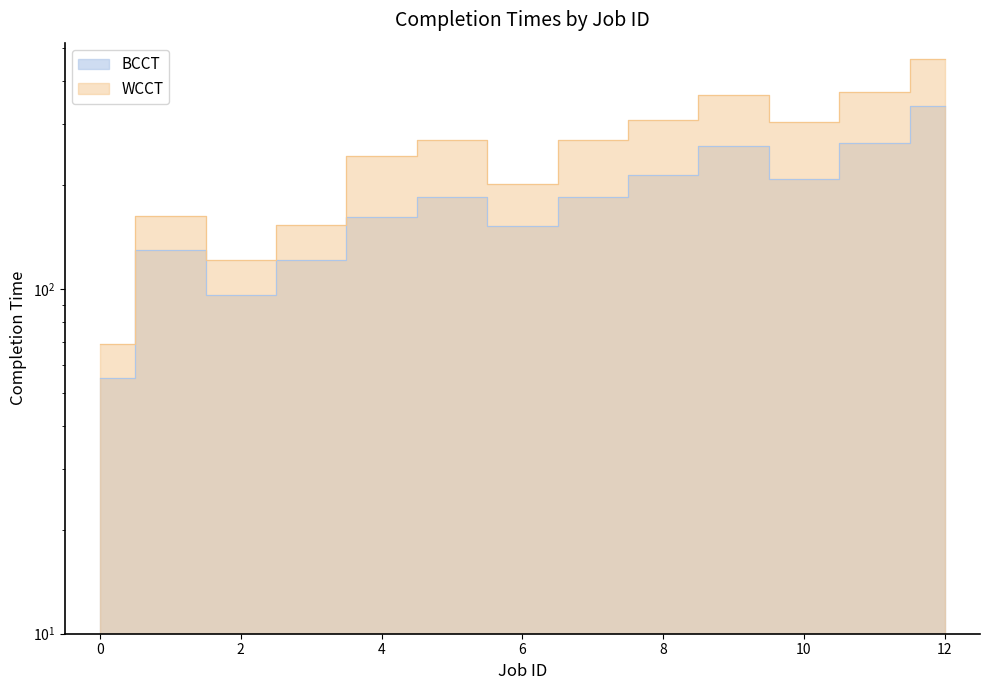

Which series has the largest total across all categories?

WCCT